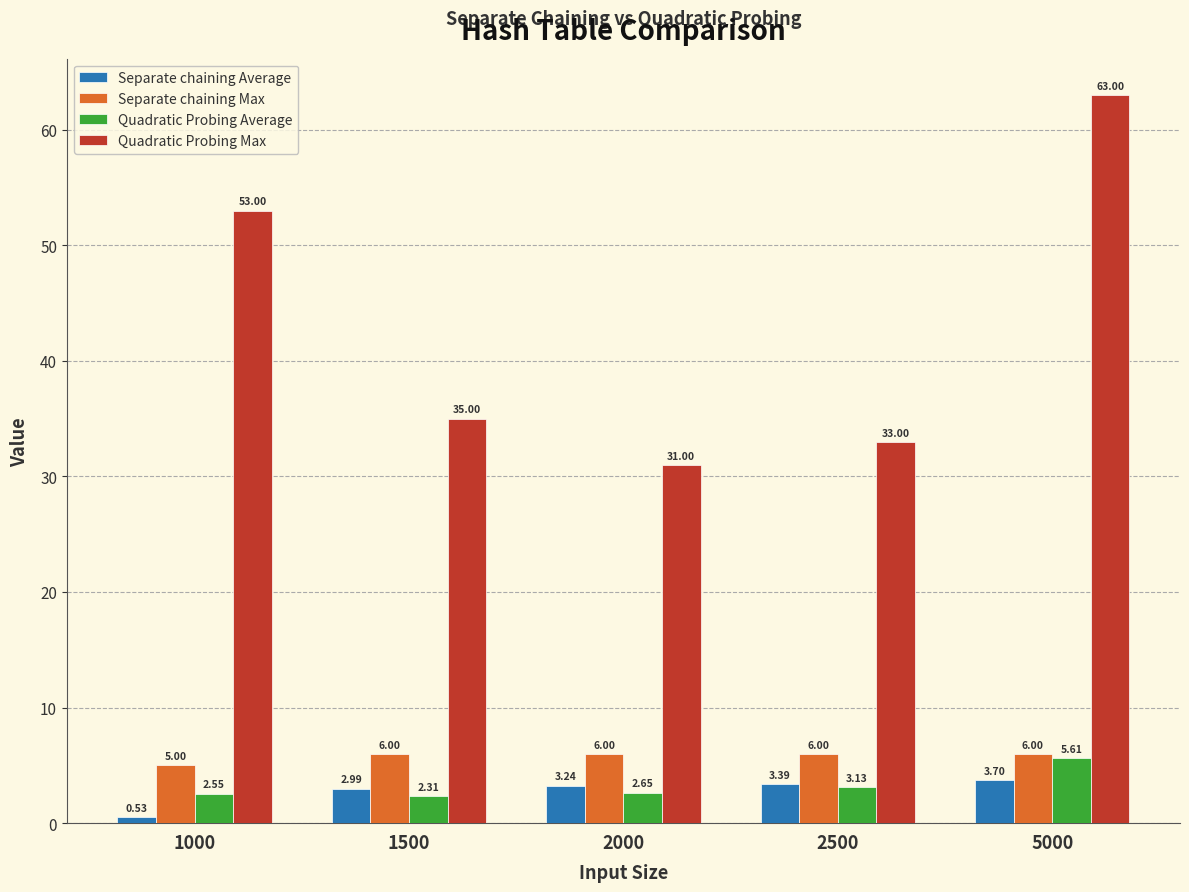

What is the sum of the Separate chaining Average values at 5000 and 2000?

6.9